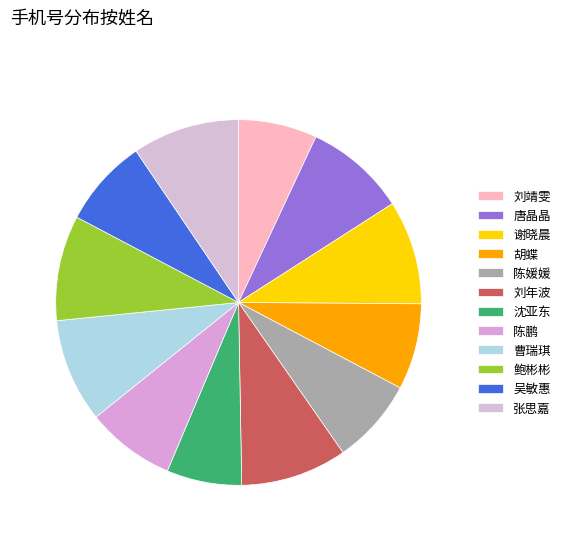

Is 张思嘉 the majority of the pie?

No